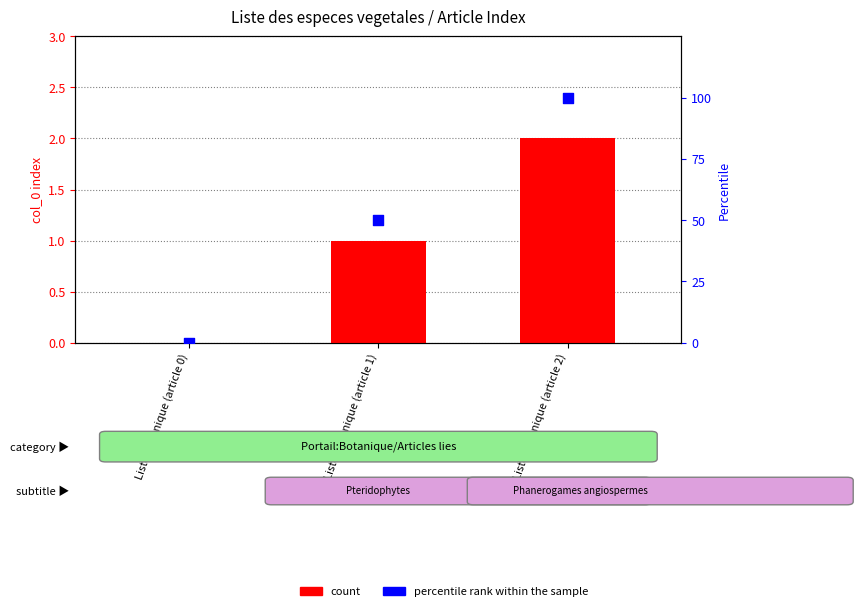

At which category is the sum across all series the highest?

Liste botanique (article 2)